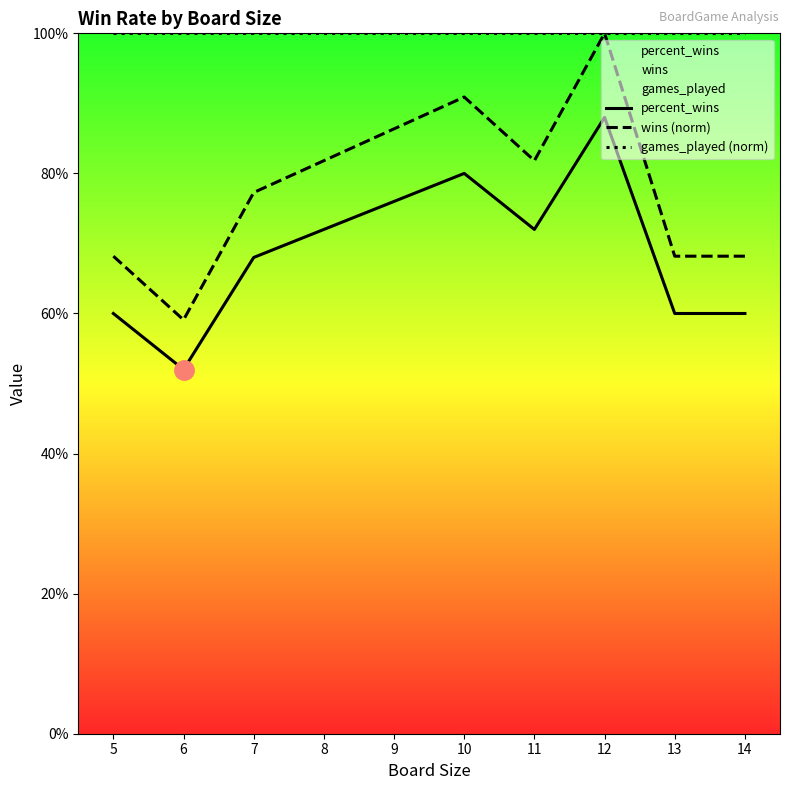

What is the sum of all wins (norm) values?

7.8